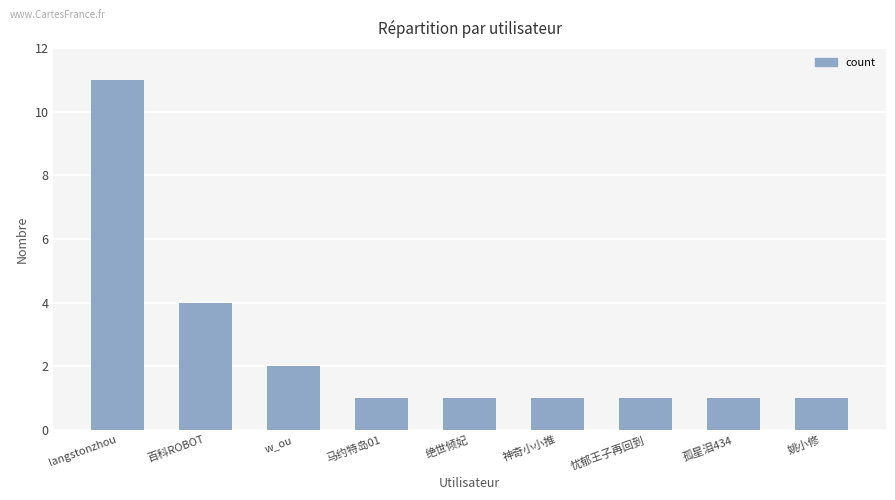

Where is the data nearest to the value 6?

百科ROBOT